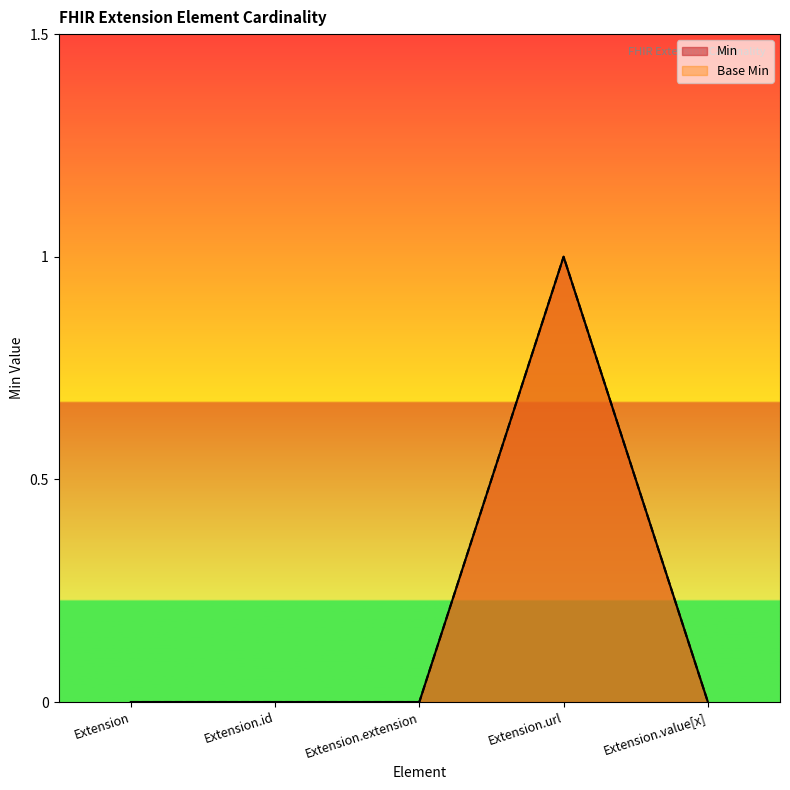

Rank the series at Extension.extension from lowest to highest value.

Min, Base Min